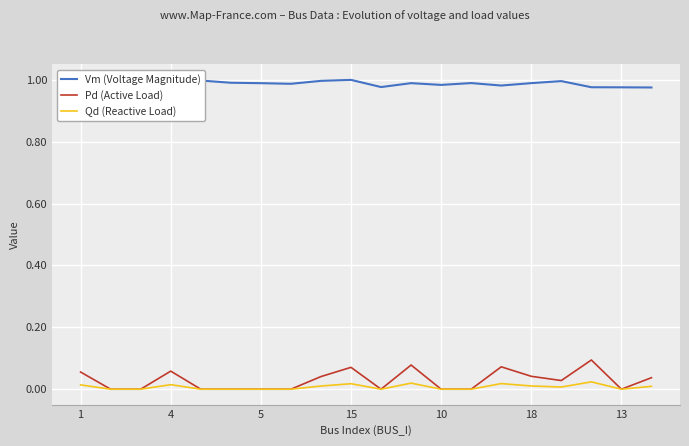

True or false: Vm (Voltage Magnitude) and Pd (Active Load) intersect in this chart.

False